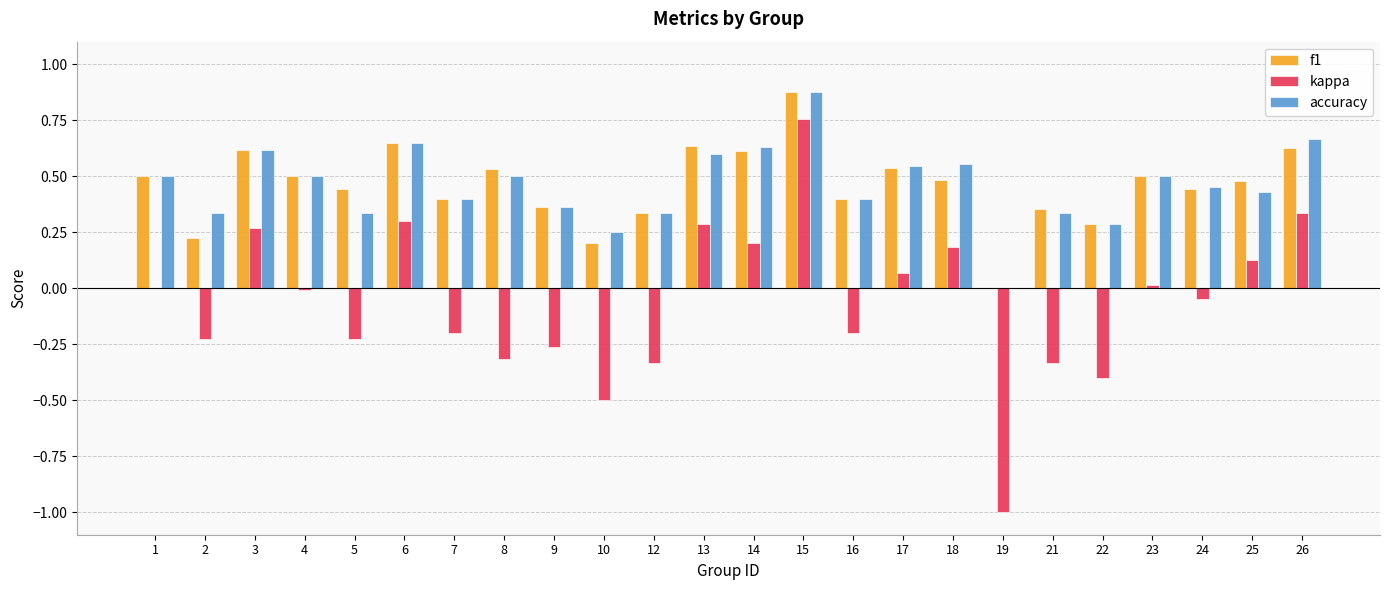

What is the sum of the f1 values at 18 and 8?

1.0